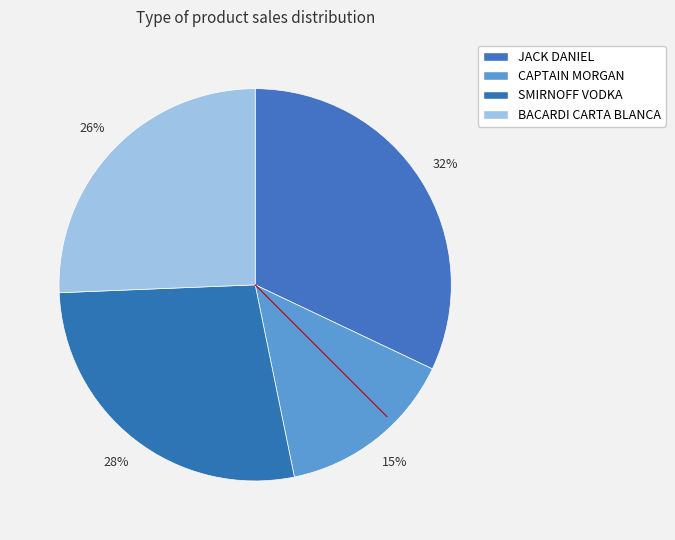

What is the largest slice in the pie chart?

JACK DANIEL